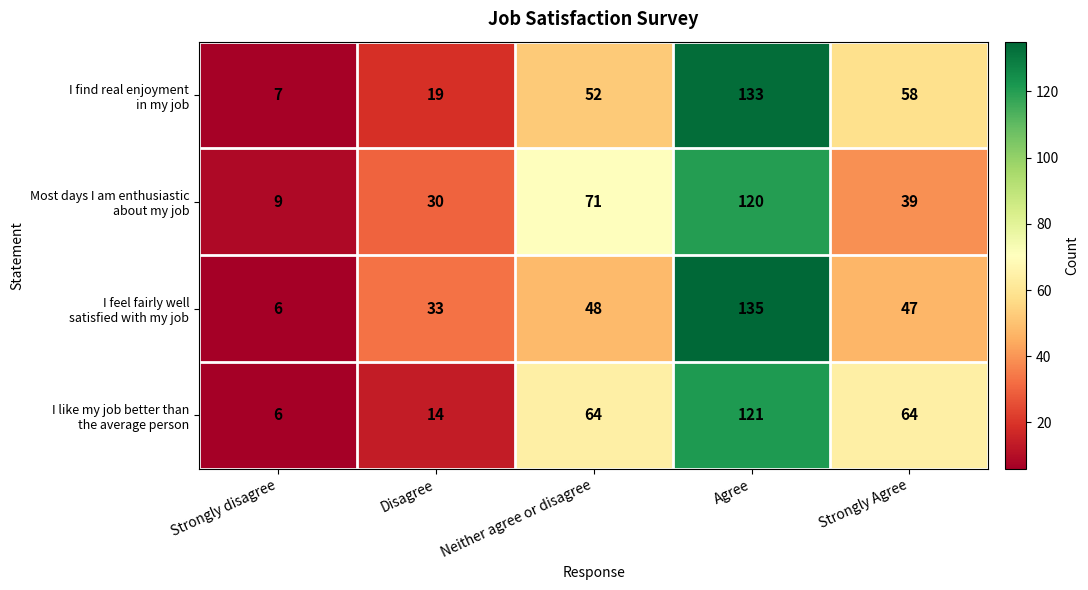

What is the difference between the highest and lowest values at Neither agree or disagree?

23